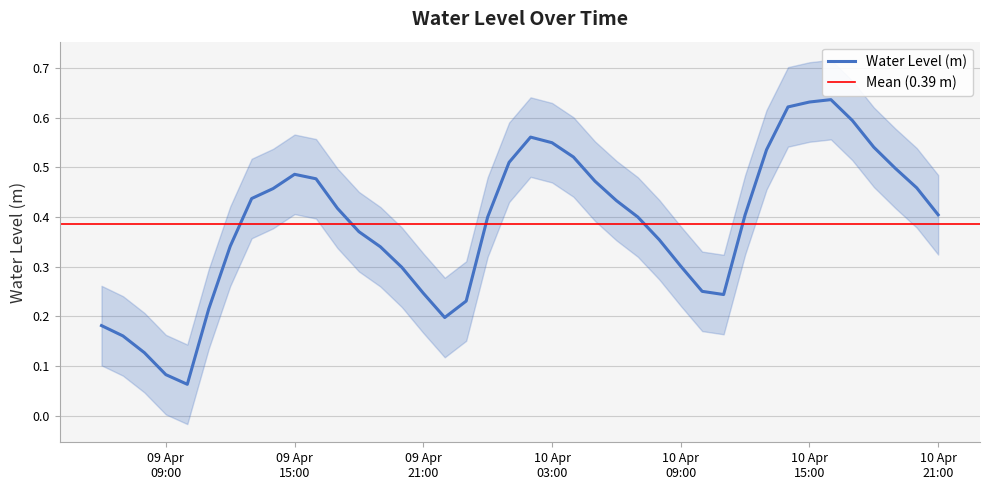

What is the minimum value shown in the chart?

0.1